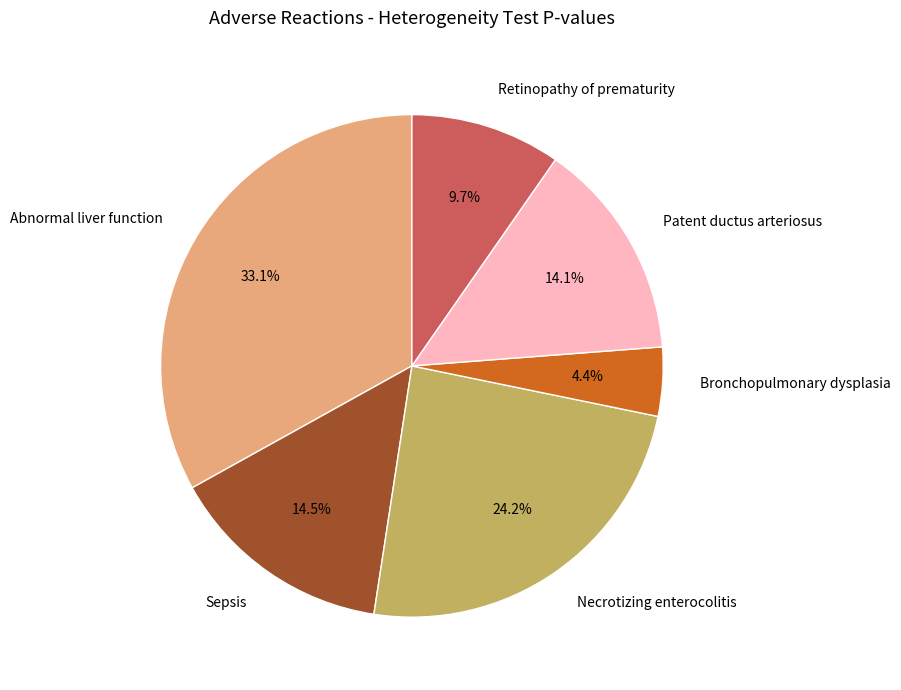

Do Abnormal liver function and Sepsis together represent more than half of the pie?

No